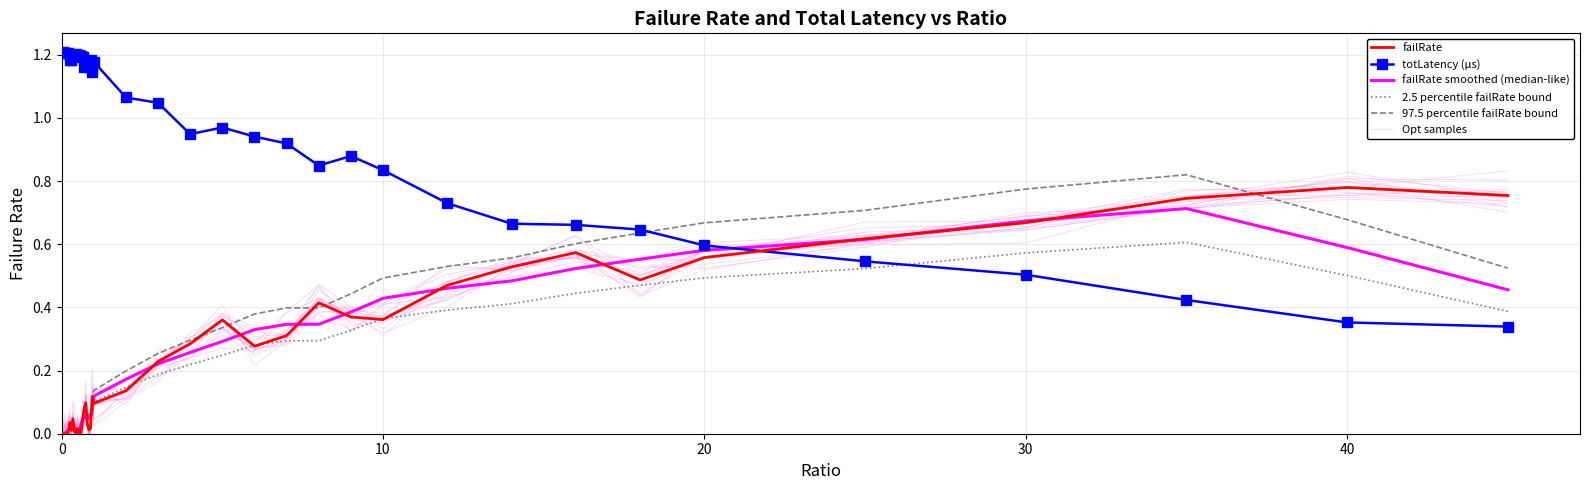

What is the highest value of the 97.5 percentile failRate bound series?

0.8